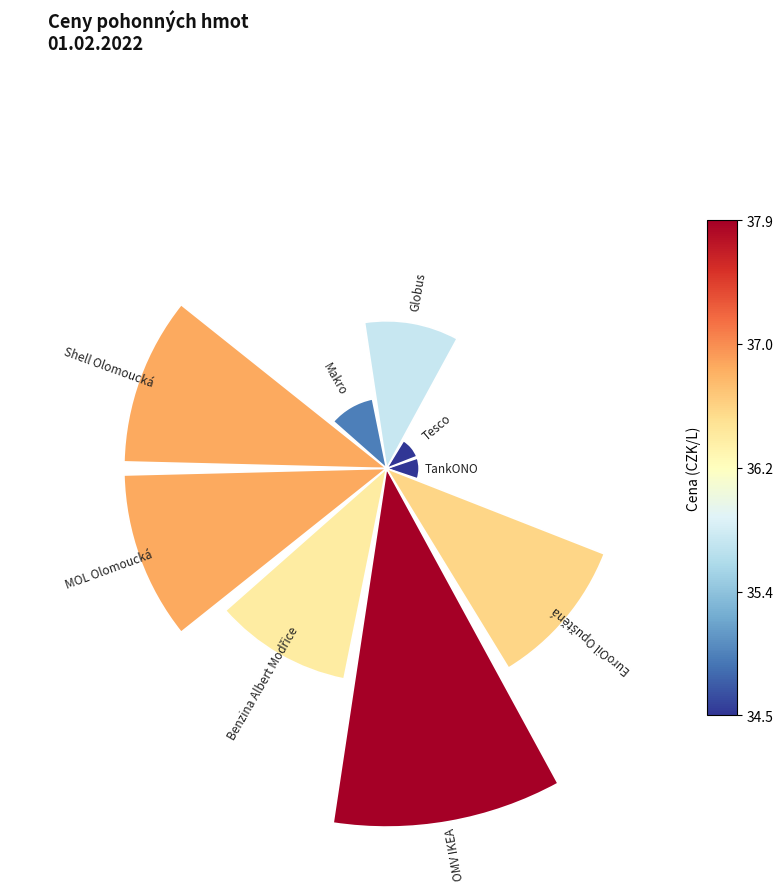

Count the number of slices in the pie.

9